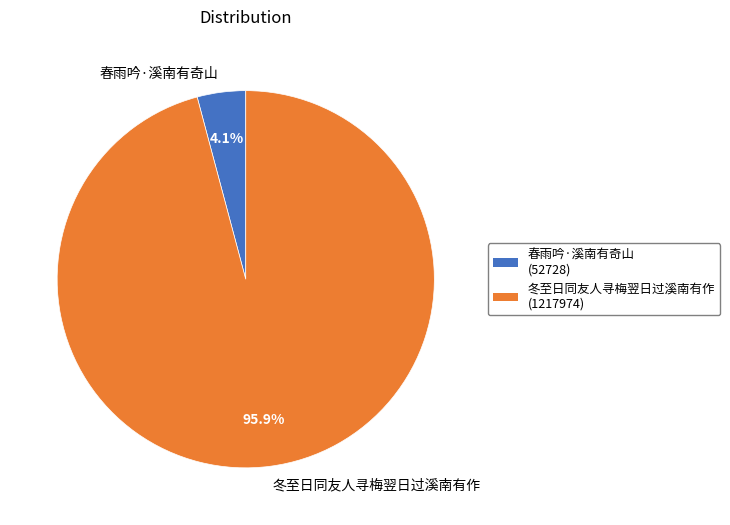

How many slices are in this pie chart?

2